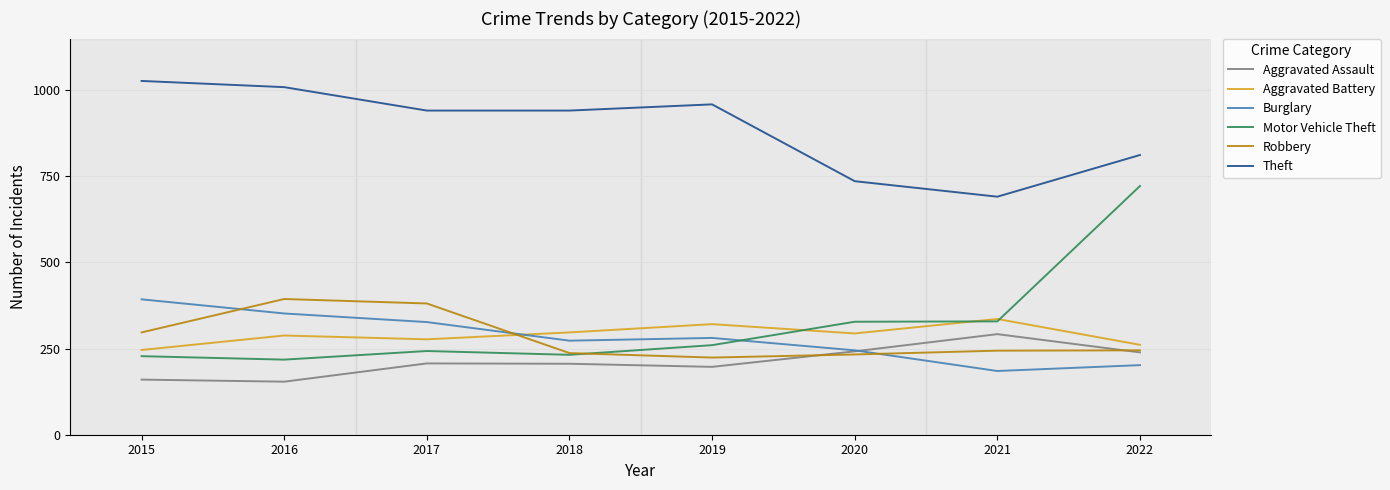

Where is the first local minimum for Motor Vehicle Theft?

2016